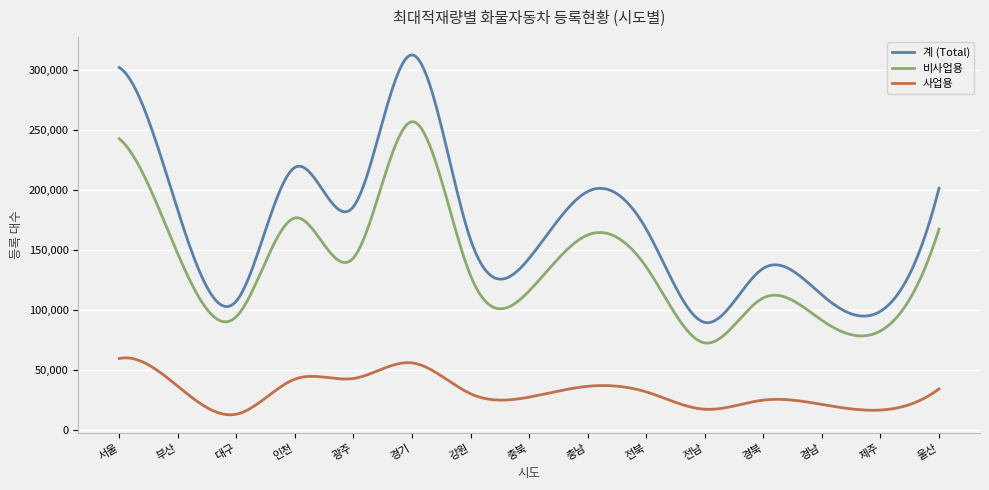

What is the greatest value displayed?

312437.7